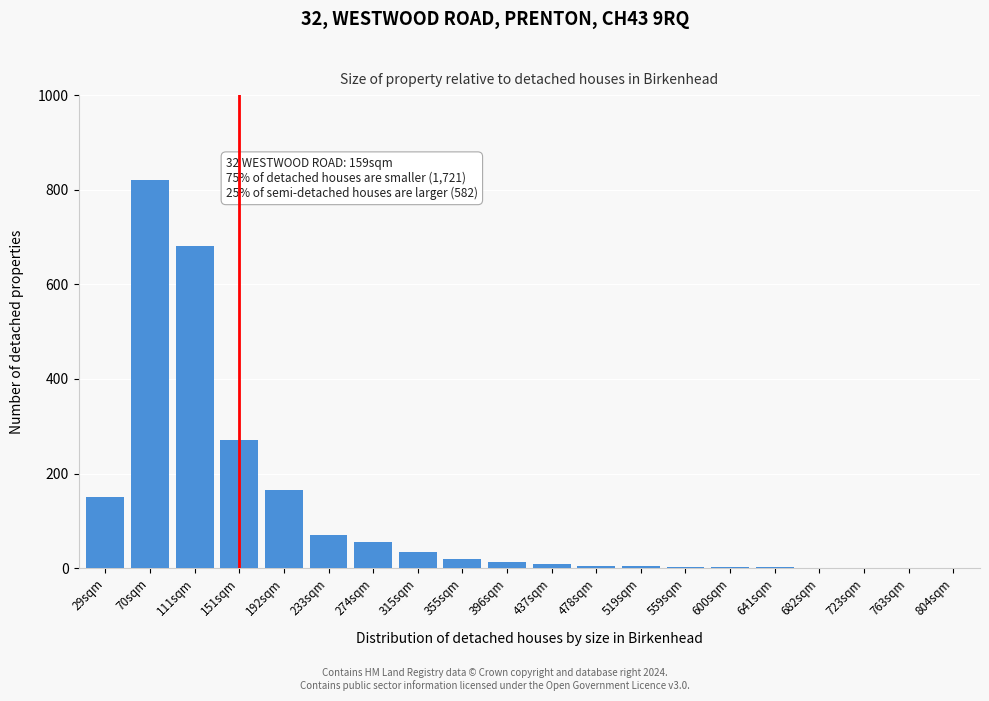

Where is the data nearest to the value 410?

151sqm